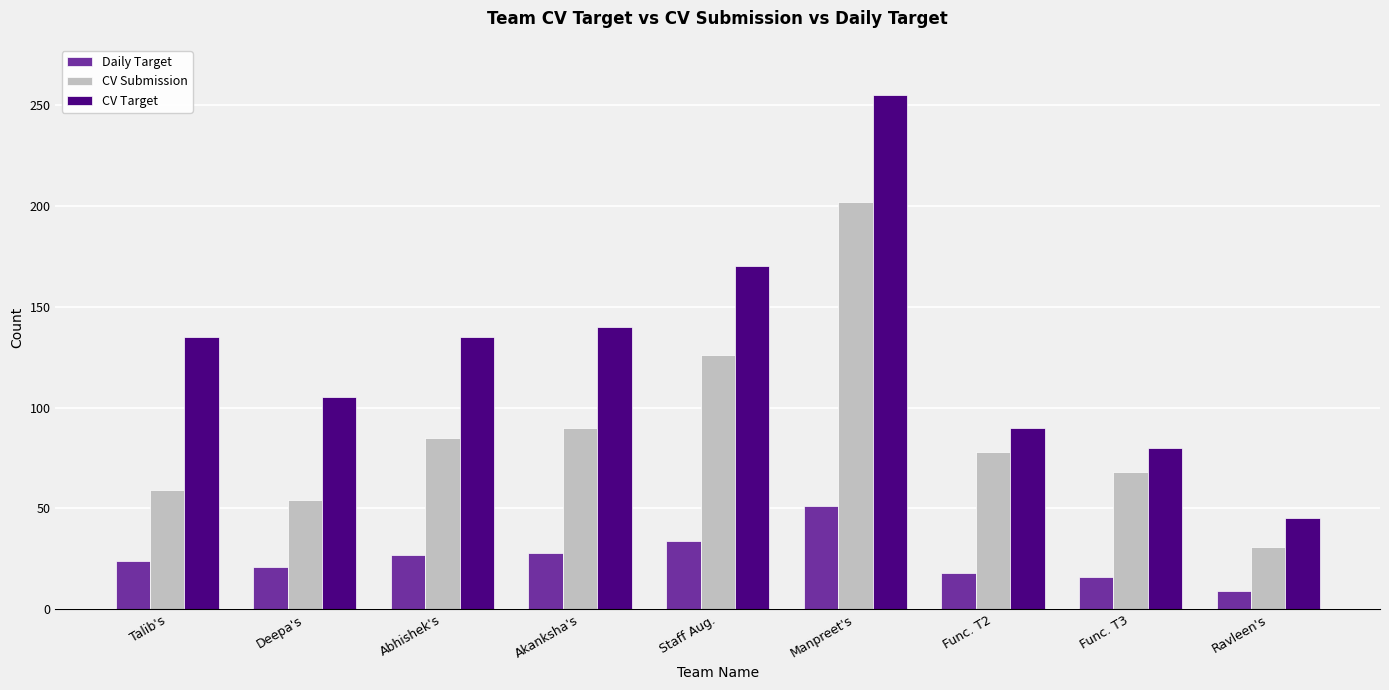

Read the Daily Target value at Deepa's.

21